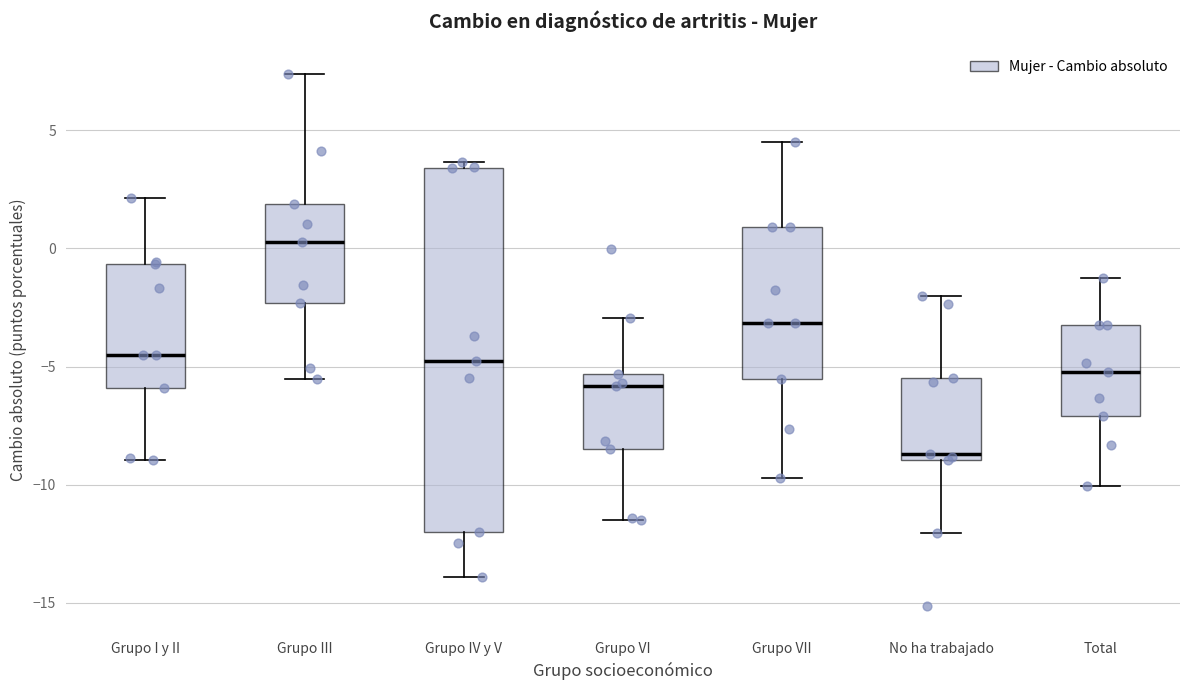

Which box is the tallest, from its lower edge to its upper edge?

Grupo IV y V